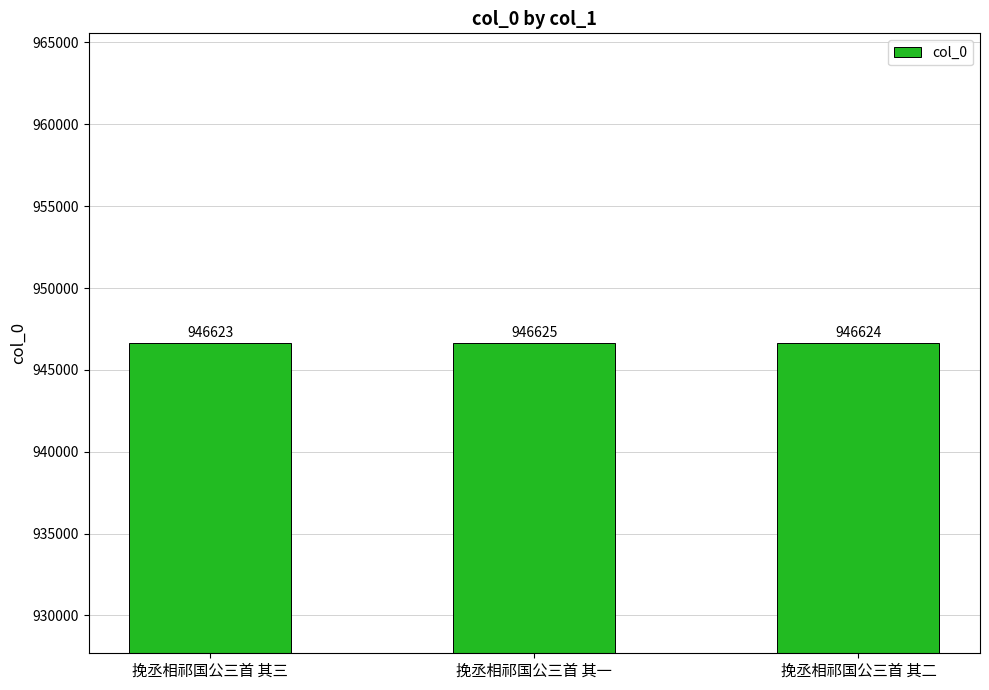

What is the change in value from 挽丞相祁国公三首 其一 to 挽丞相祁国公三首 其二?

-1